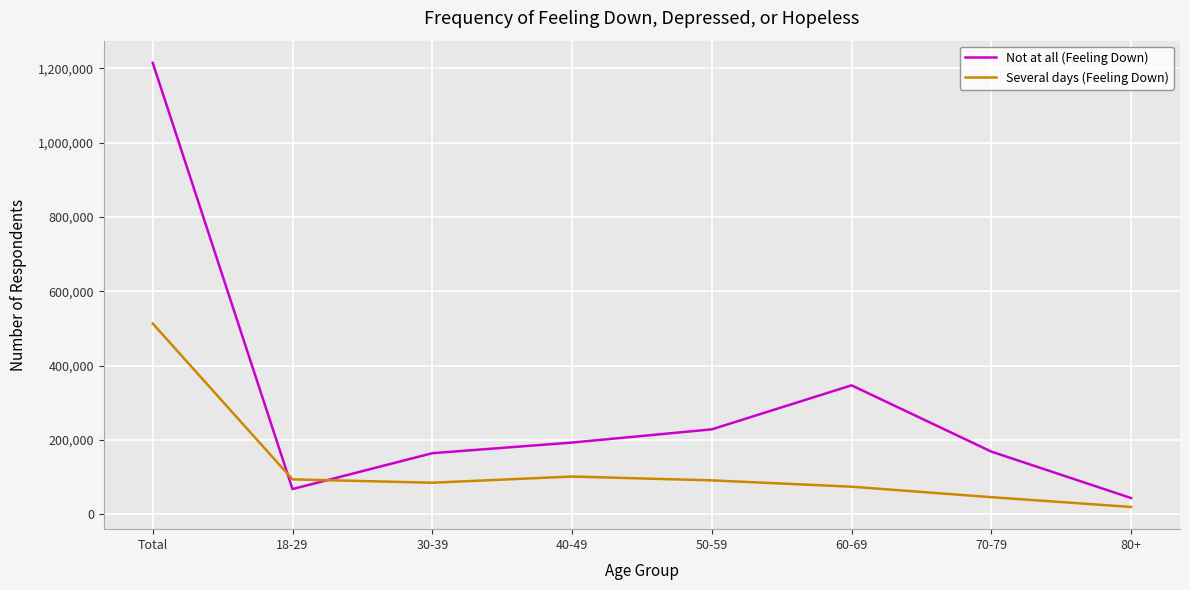

The value of Several days (Feeling Down) at 18-29 is 143053. True or false?

False